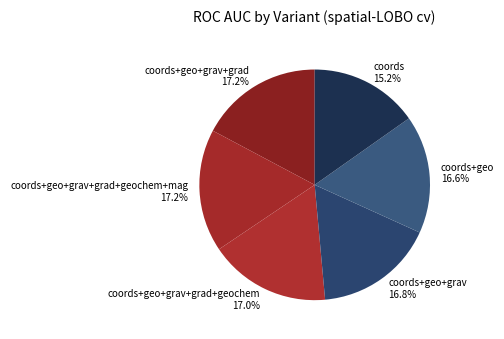

Is it true that coords+geo+grav+grad is 5% of the pie?

False